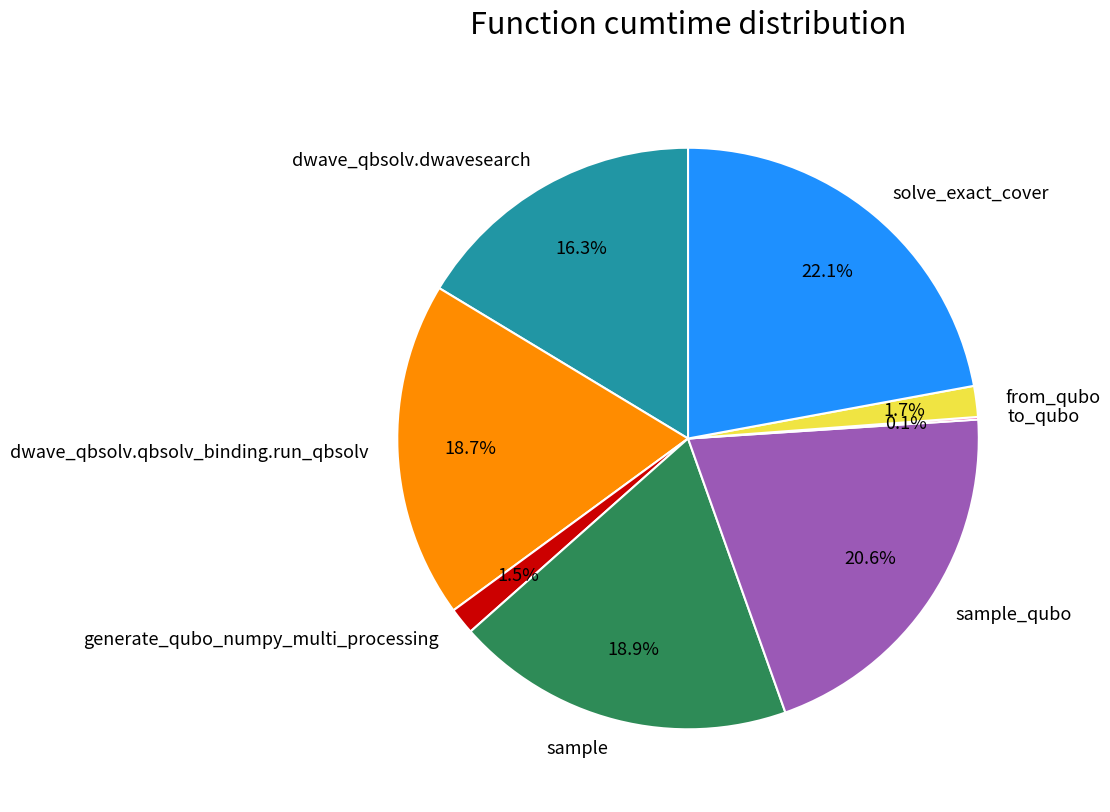

Which slice is the largest?

solve_exact_cover